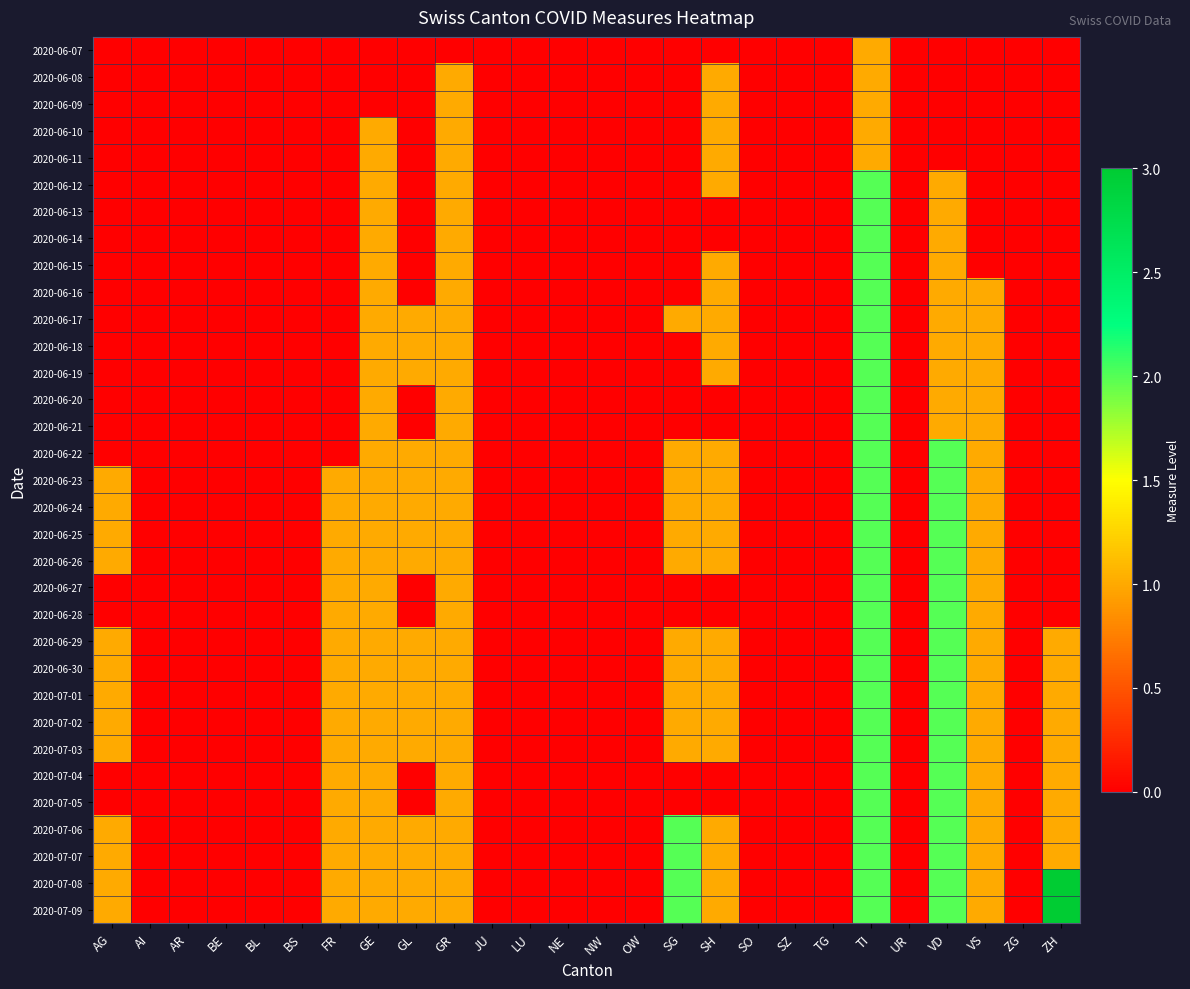

At which category is the sum across all series the highest?

TI